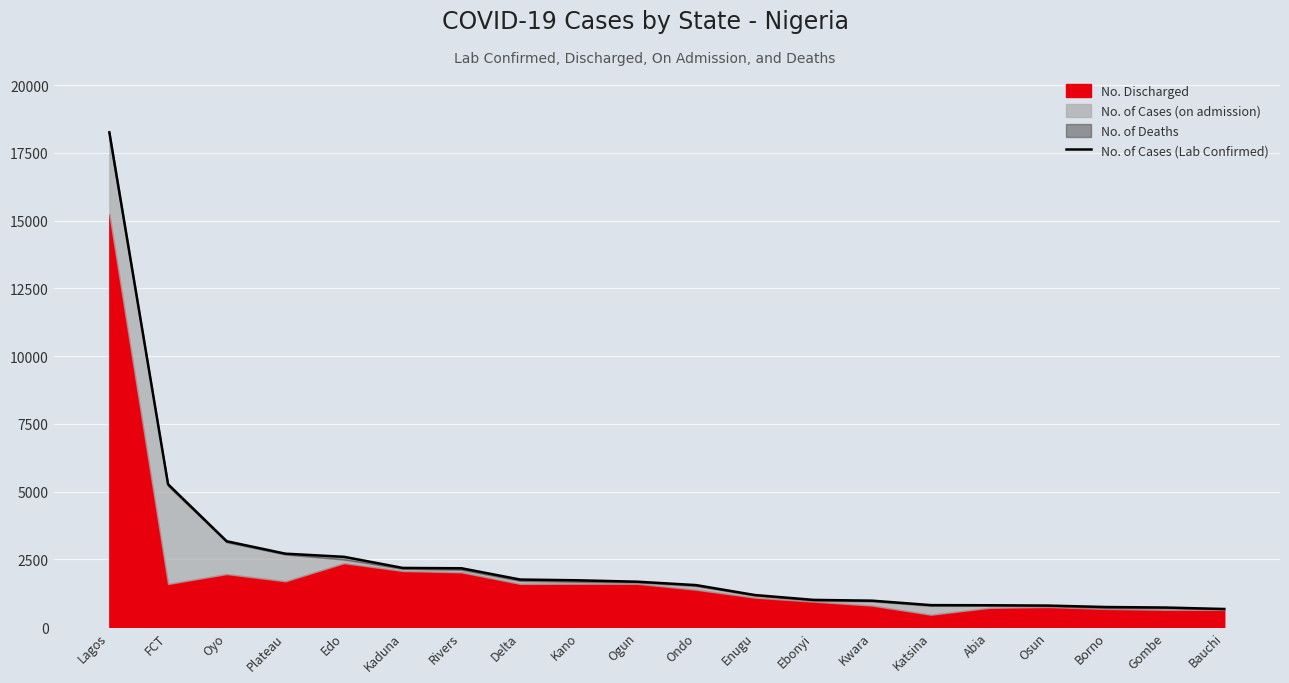

What is the maximum value shown in the chart?

18255